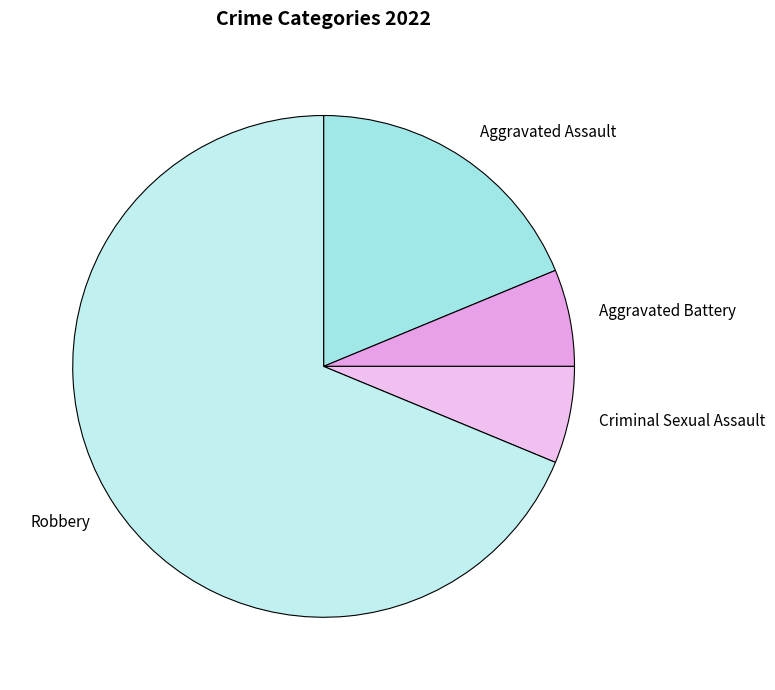

Which slice is the largest?

Robbery